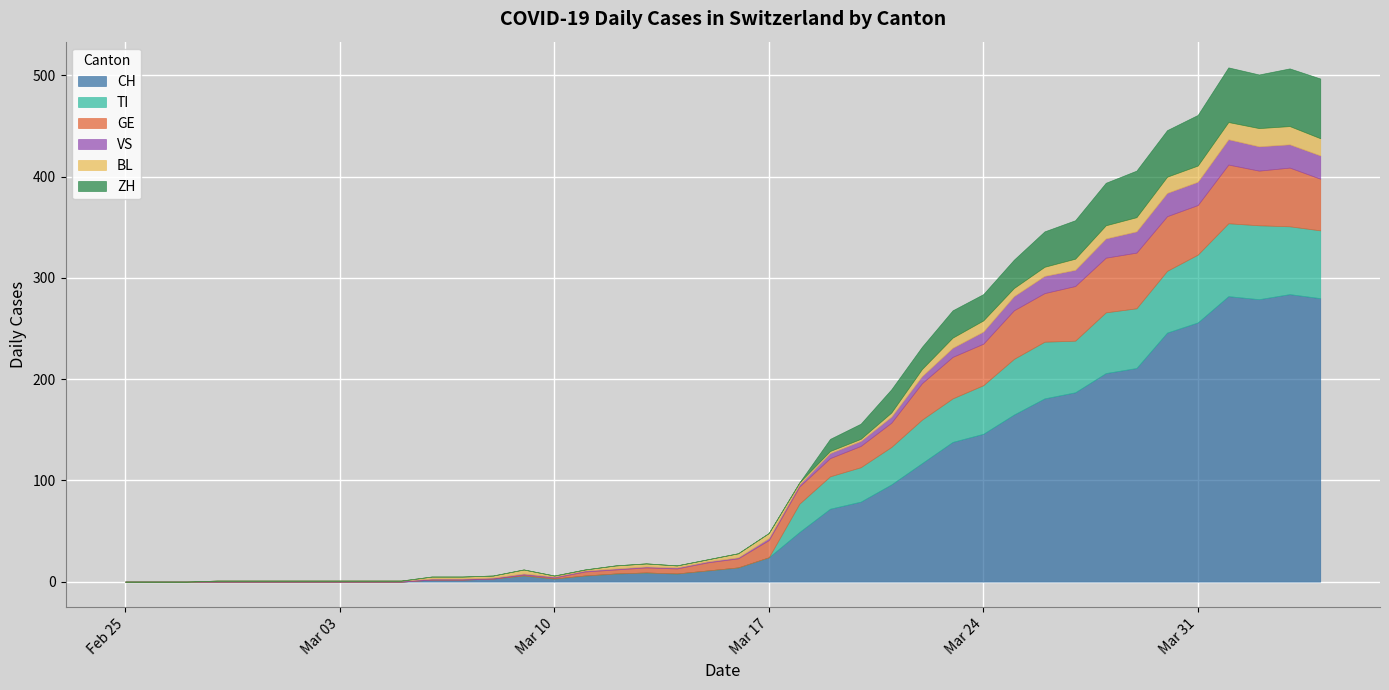

Which series has the largest total across all categories?

CH